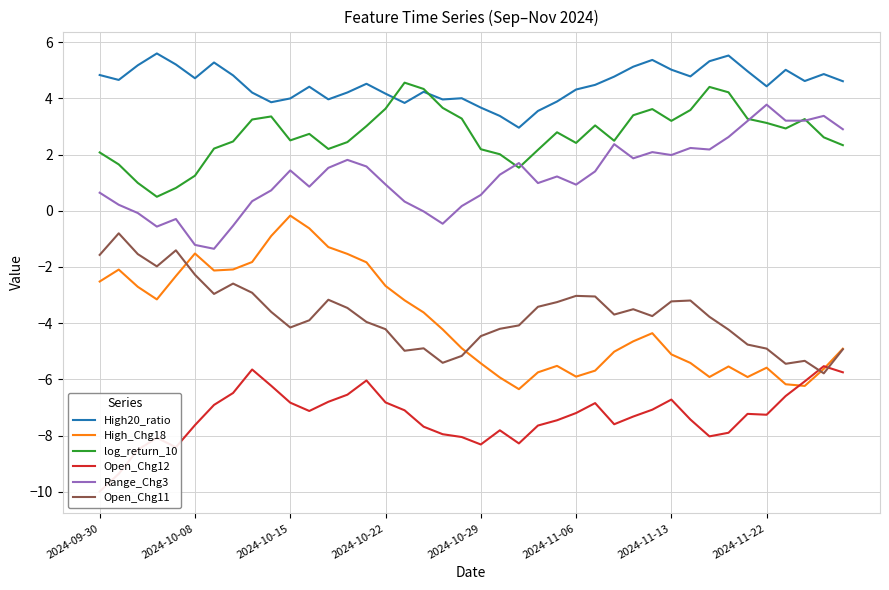

True or false: Open_Chg11 and High20_ratio cross at least once.

False